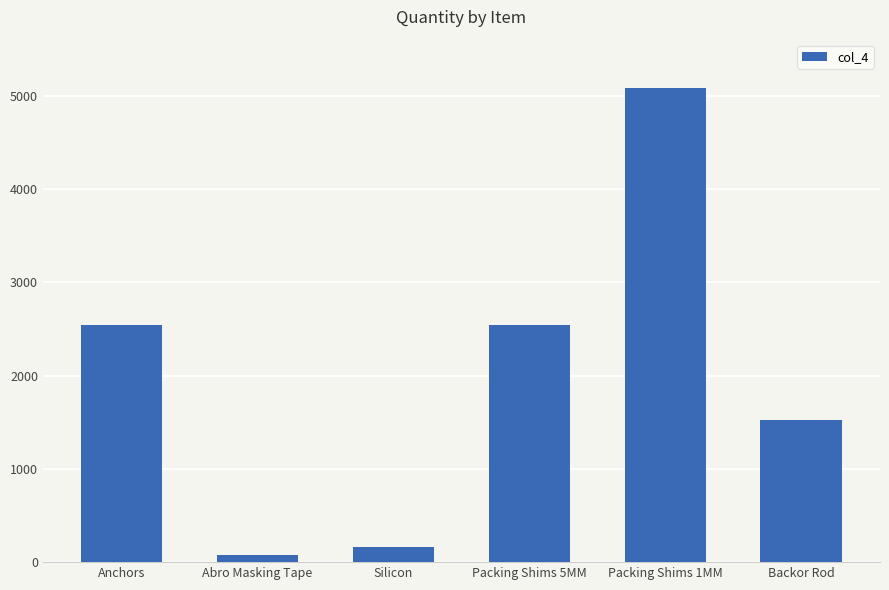

Approximately how many times larger is the value at Packing Shims 1MM compared to Anchors?

2.0